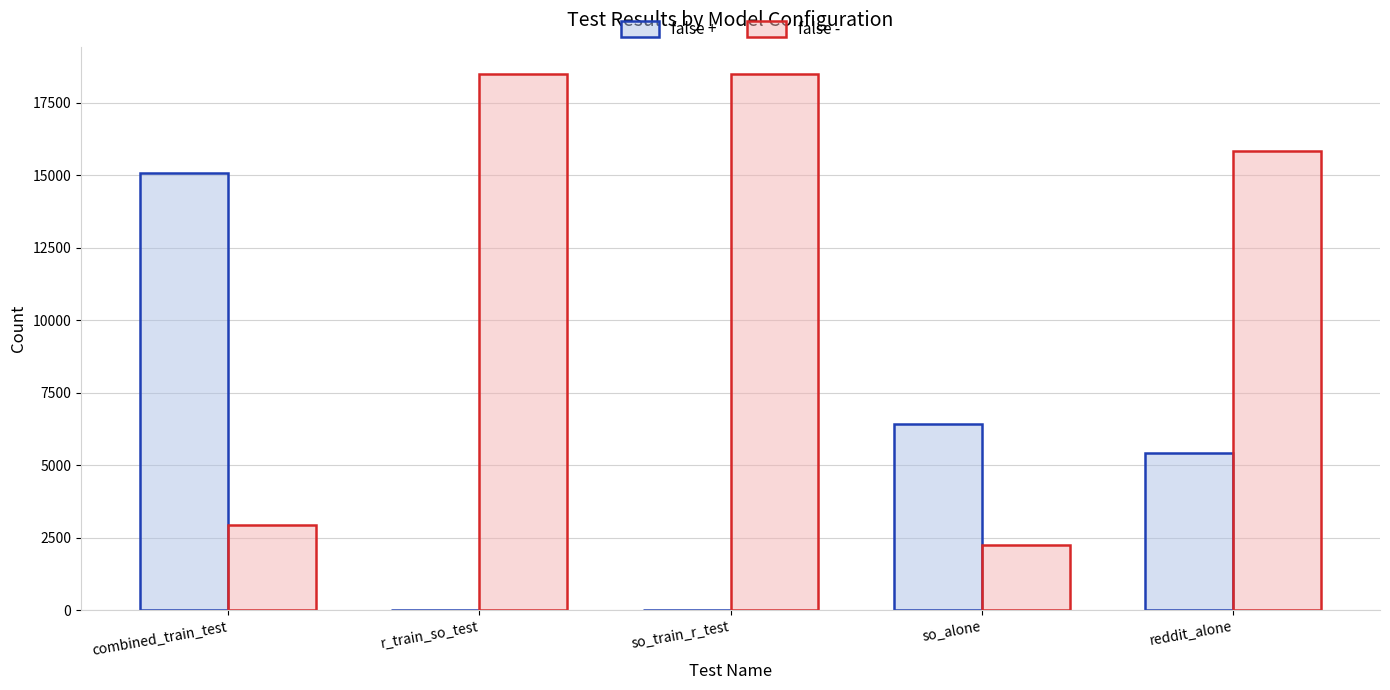

Is the value of false + at so_alone greater than the value of false - at reddit_alone?

No